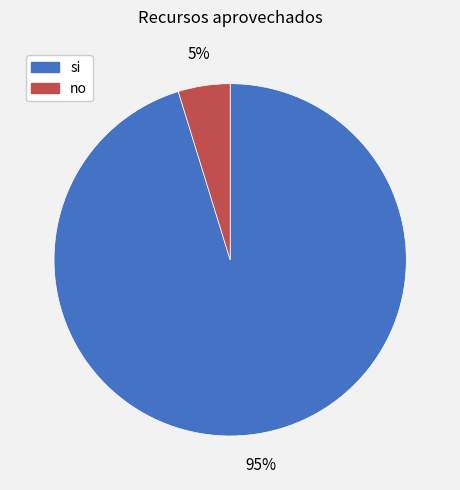

What is the majority slice?

si